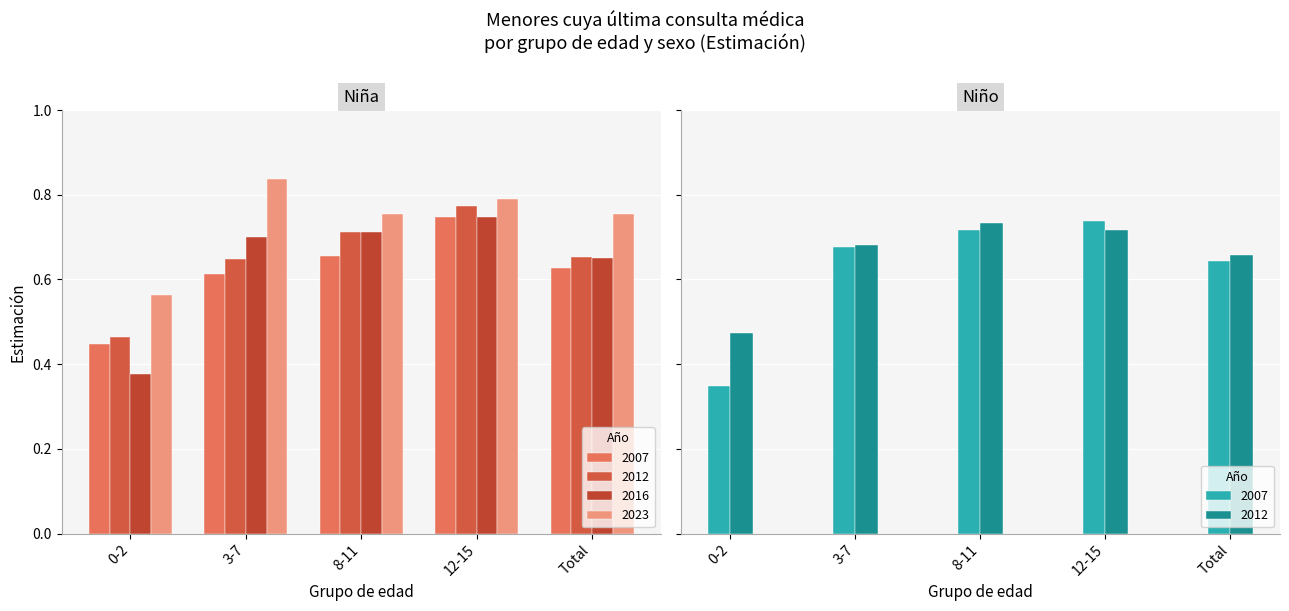

The Niño 2007 series shows 0.7 at 12-15. True or false?

True